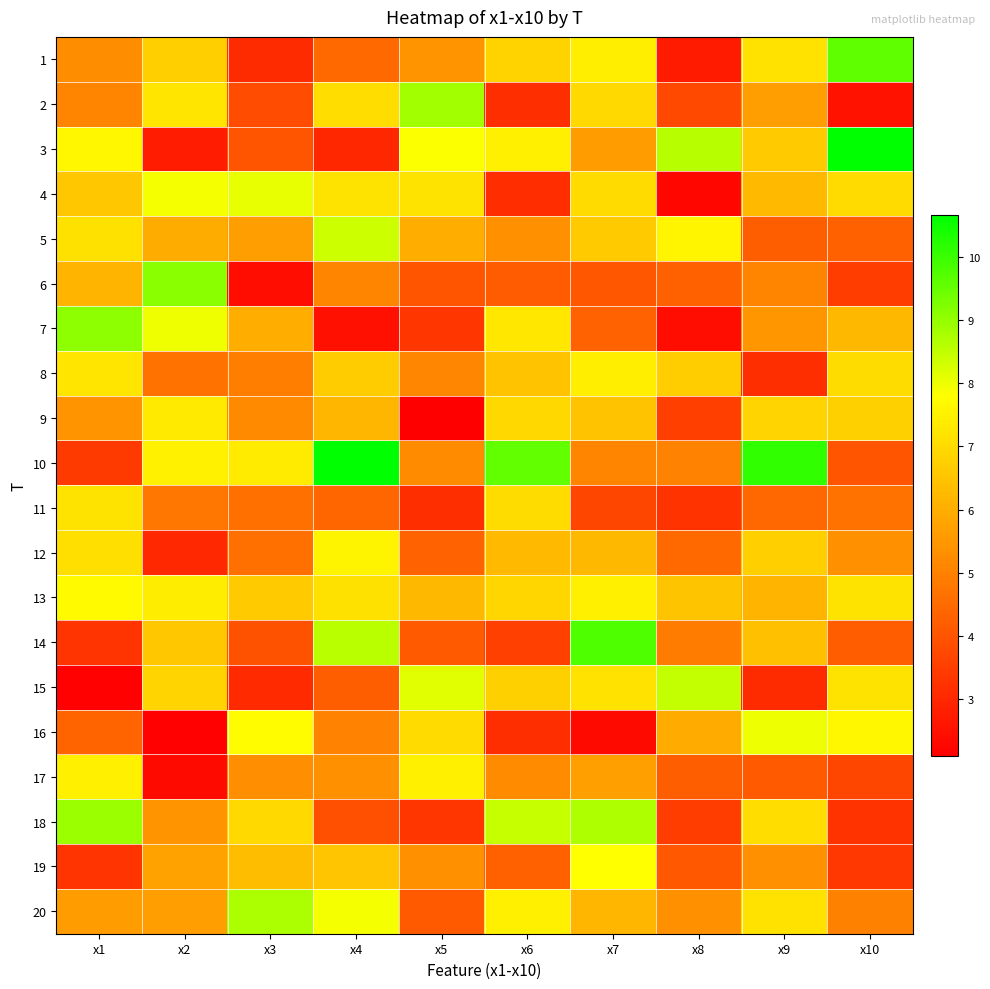

Rank the series at x8 from lowest to highest value.

4, 7, 1, 11, 18, 9, 2, 19, 17, 6, 12, 14, 10, 20, 16, 13, 8, 5, 15, 3